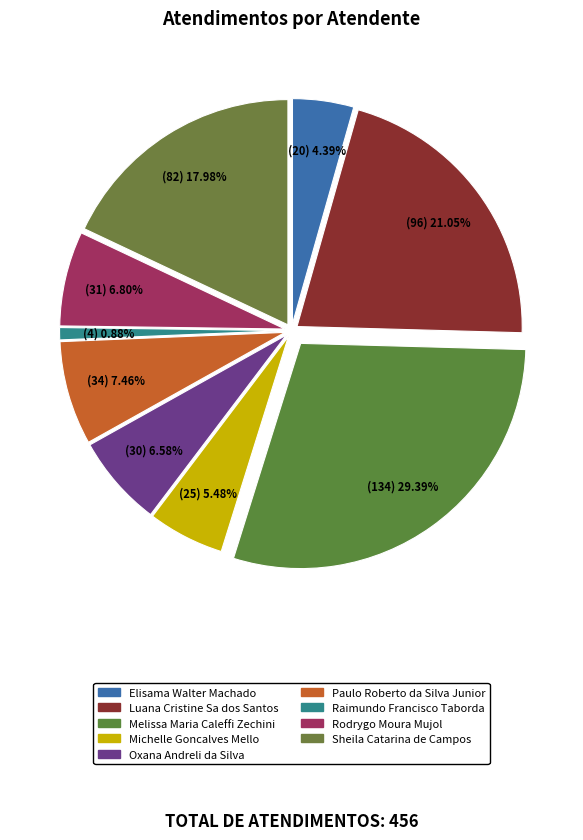

To the nearest percent, what is the difference between the largest and smallest slice percentages?

29%